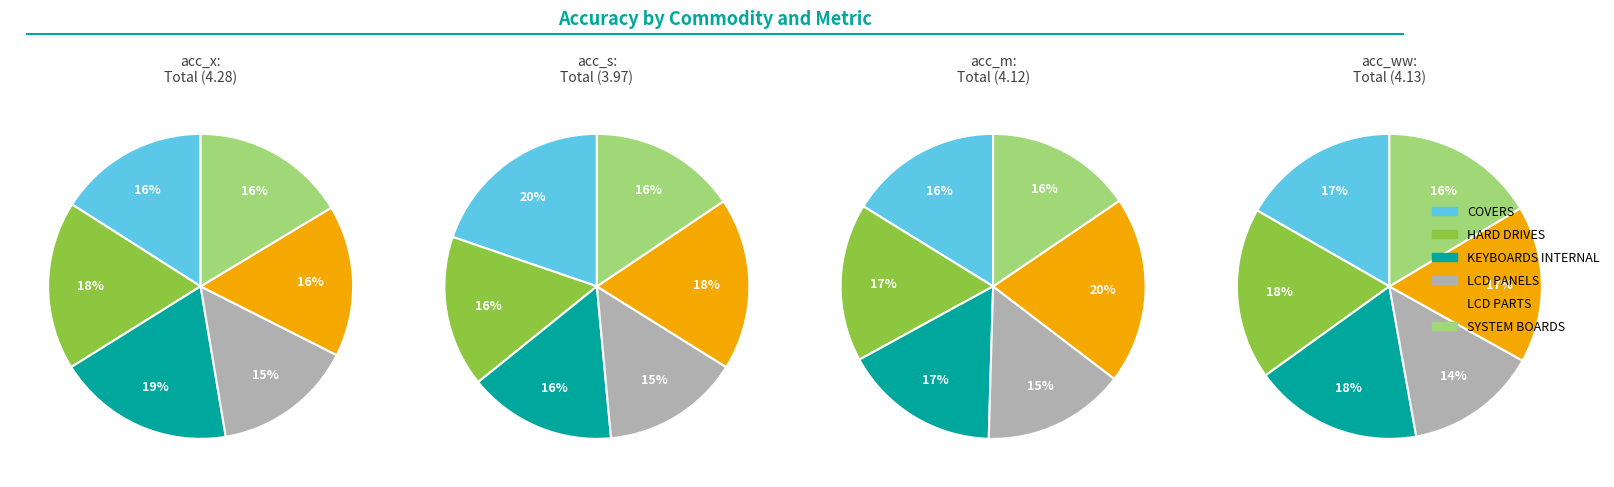

Does HARD DRIVES account for over 50% of the chart?

No